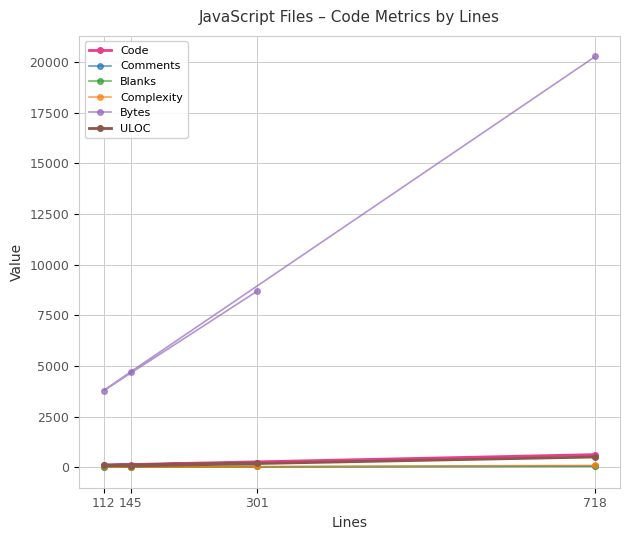

Rank the categories by Comments value from highest to lowest.

301, 718, 112, 145